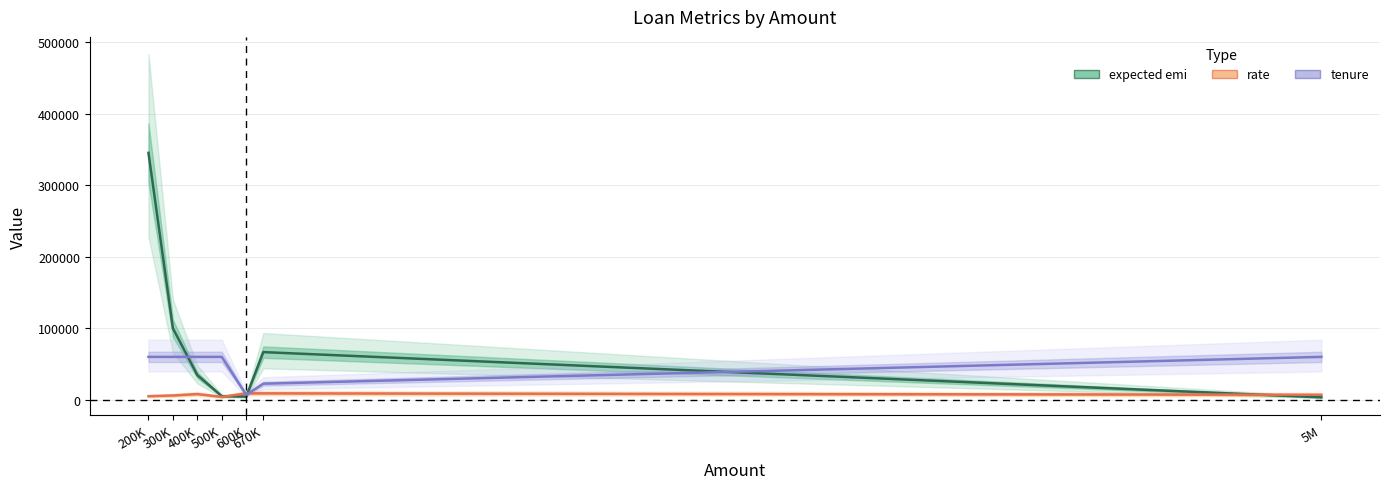

Rank the series at 670K from lowest to highest value.

rate, tenure, expected emi